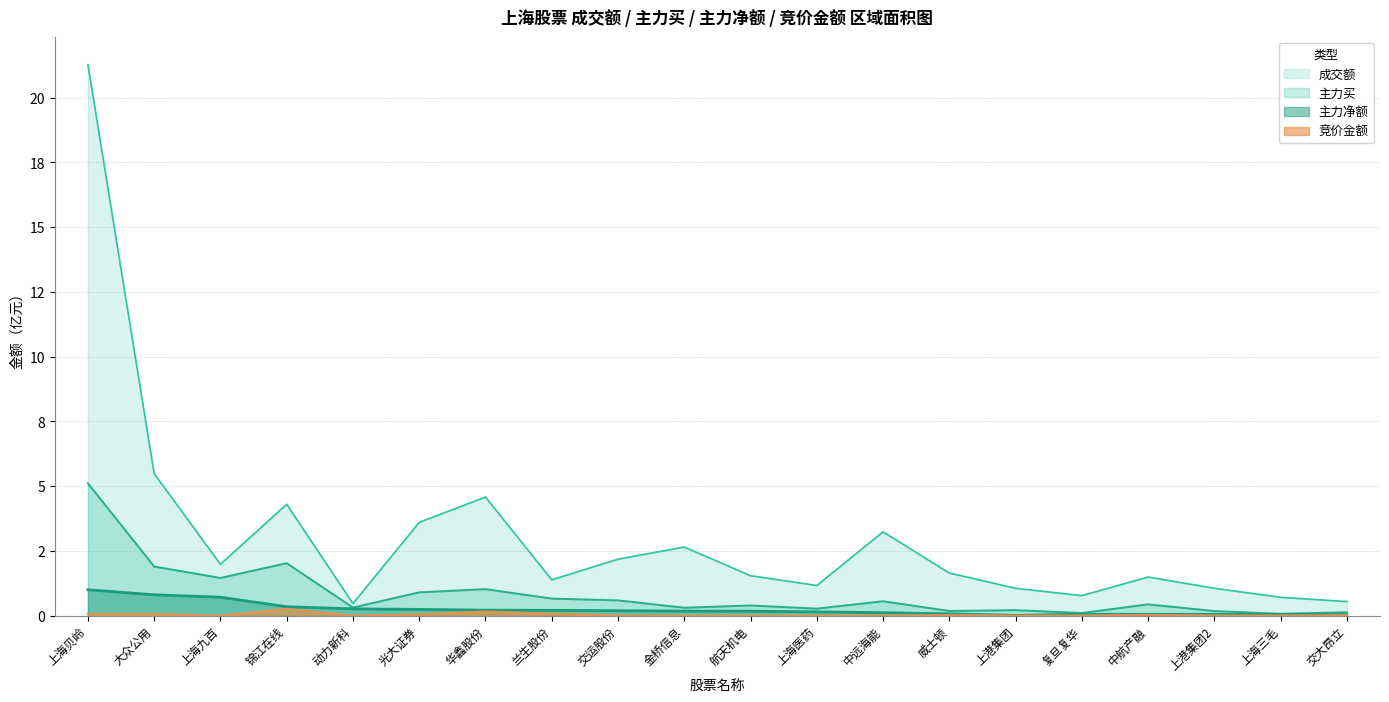

How many lines are shown in the chart?

4